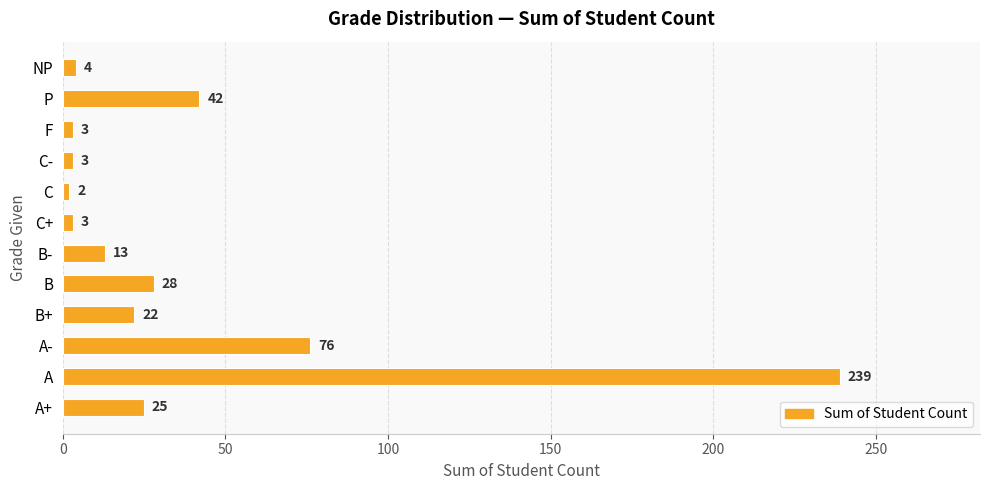

What is the change in value from B+ to P?

+20